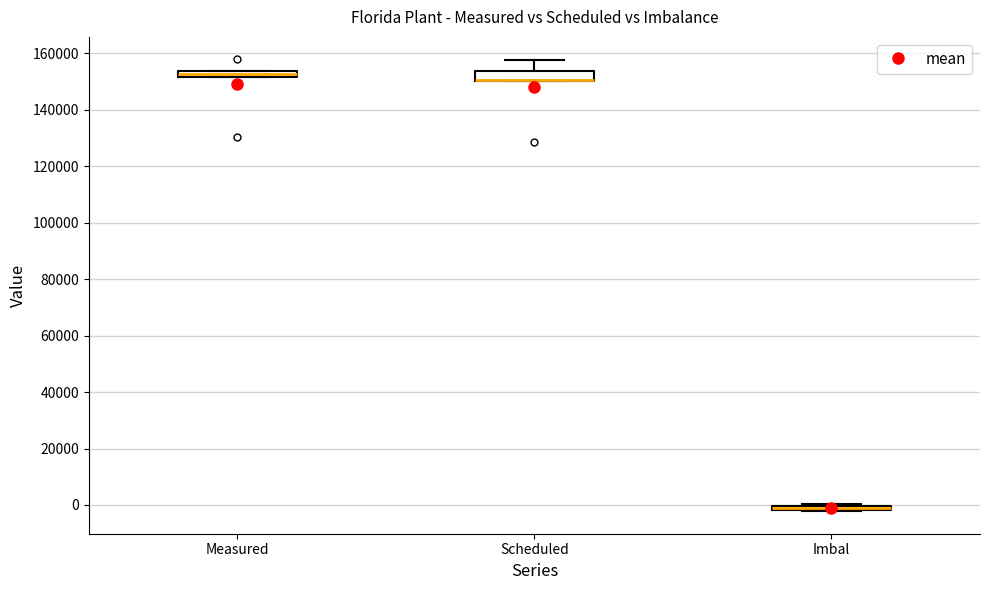

Where is the lower edge of the box for Measured on the y-axis? The values are not printed on the chart, so give them approximately, as read against the axis.

152000